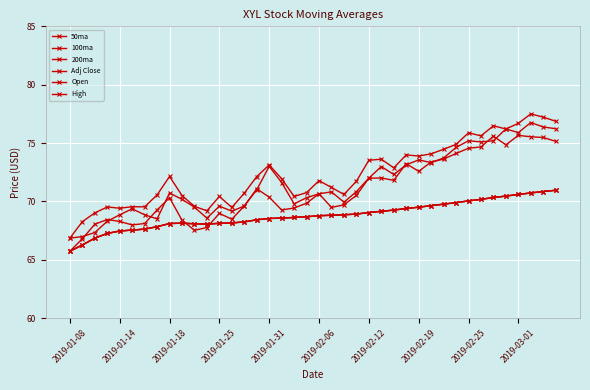

Is this an area chart (filled region under the line)?

No